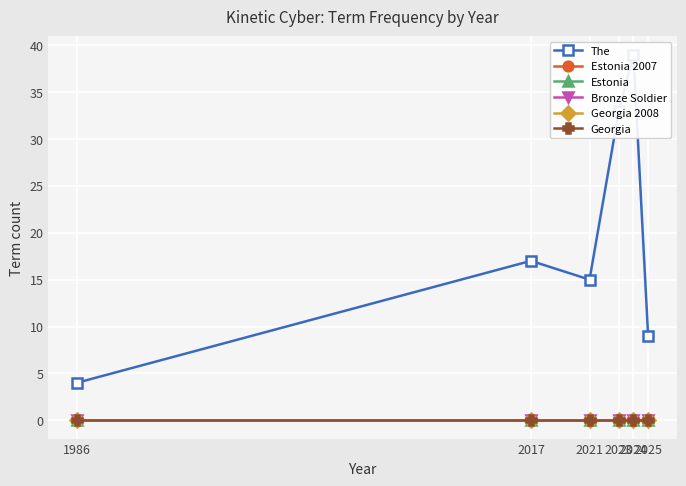

At 2025, list the series in order from smallest to largest.

Estonia 2007, Estonia, Bronze Soldier, Georgia 2008, Georgia, The